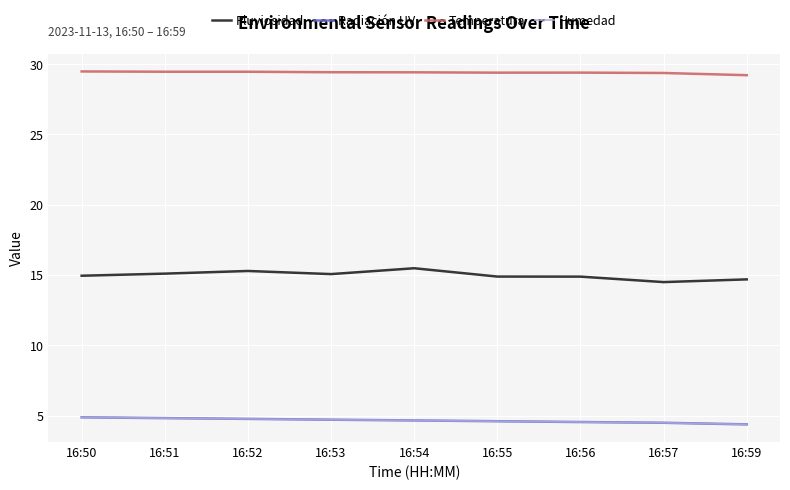

Reading right to left, extract all data points from this chart.

Pluviosidad: 14.7	14.5	14.9	14.9	15.5	15.1	15.3	15.1	15.0
Radiación UV: 4.4	4.5	4.5	4.6	4.7	4.7	4.8	4.8	4.9
Temperatura: 29.2	29.4	29.4	29.4	29.4	29.4	29.5	29.5	29.5
Humedad: 4.4	4.5	4.5	4.6	4.7	4.7	4.8	4.8	4.9